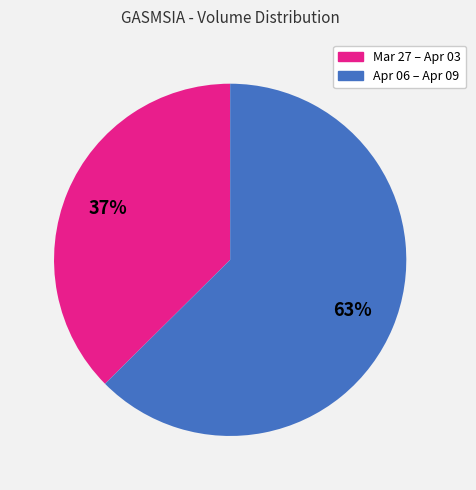

Which category has the biggest portion of the pie?

Apr 06 – Apr 09